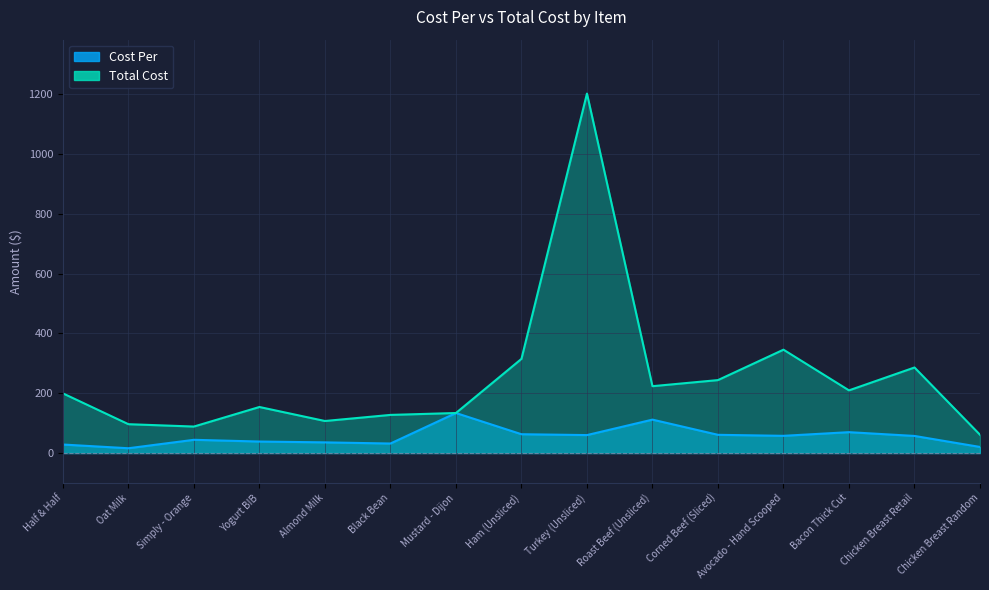

The Cost Per series shows 57.2 at Mustard - Dijon. True or false?

False